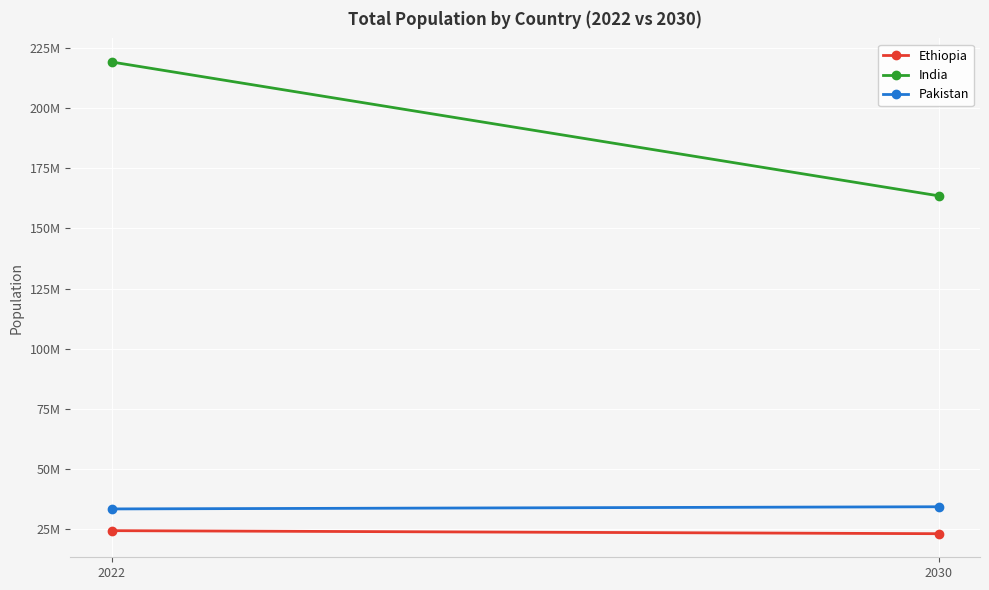

Rank the categories by Ethiopia value from lowest to highest.

2030, 2022